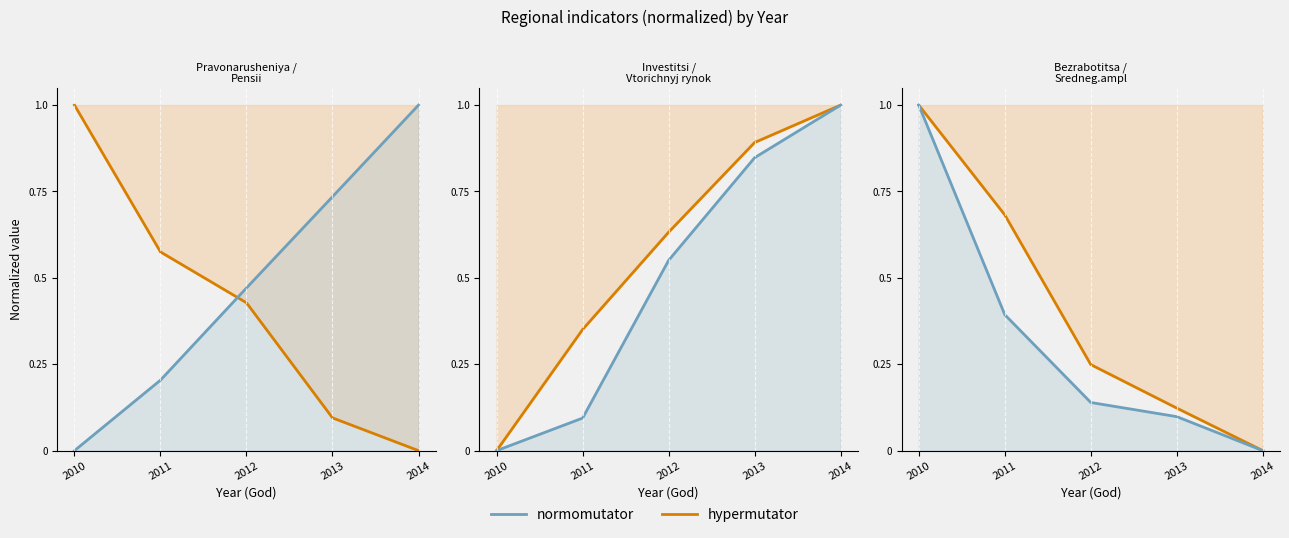

How many lines are shown in the chart?

6